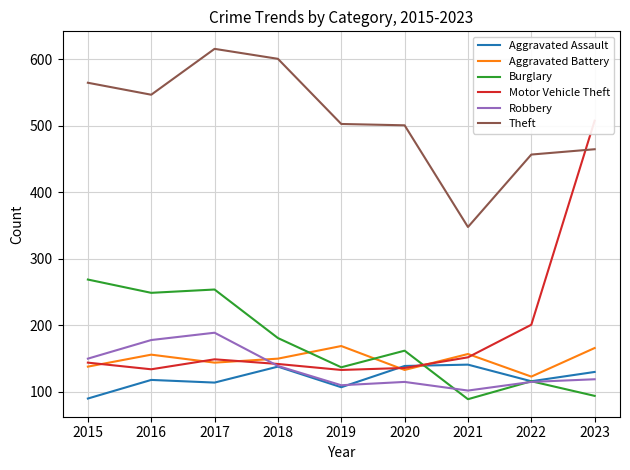

What are all the series names shown in the legend?

Aggravated Assault, Aggravated Battery, Burglary, Motor Vehicle Theft, Robbery, Theft